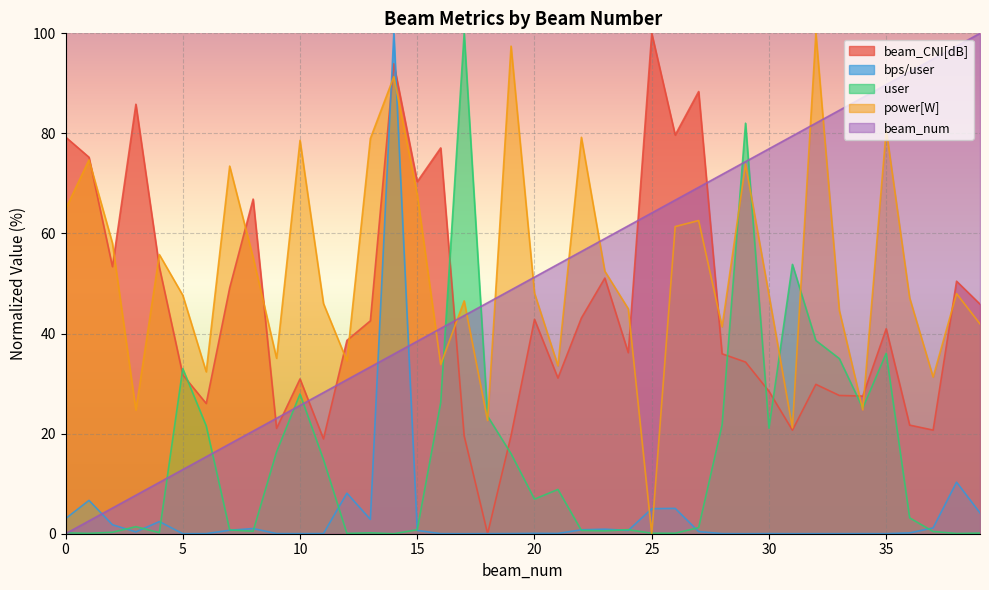

The value of beam_num at 23 is 59.0. True or false?

True